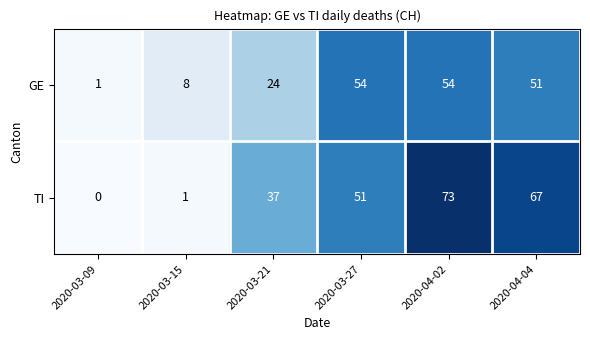

Reading right to left, extract all data points from this chart.

GE: 51	54	54	24	8	1
TI: 67	73	51	37	1	0